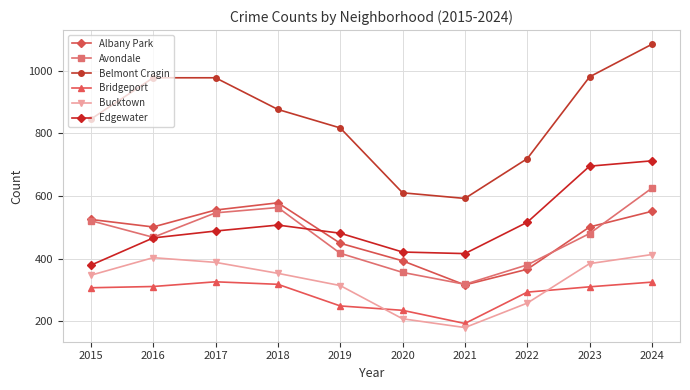

True or false: Bridgeport has a value of 293 at 2022.

True